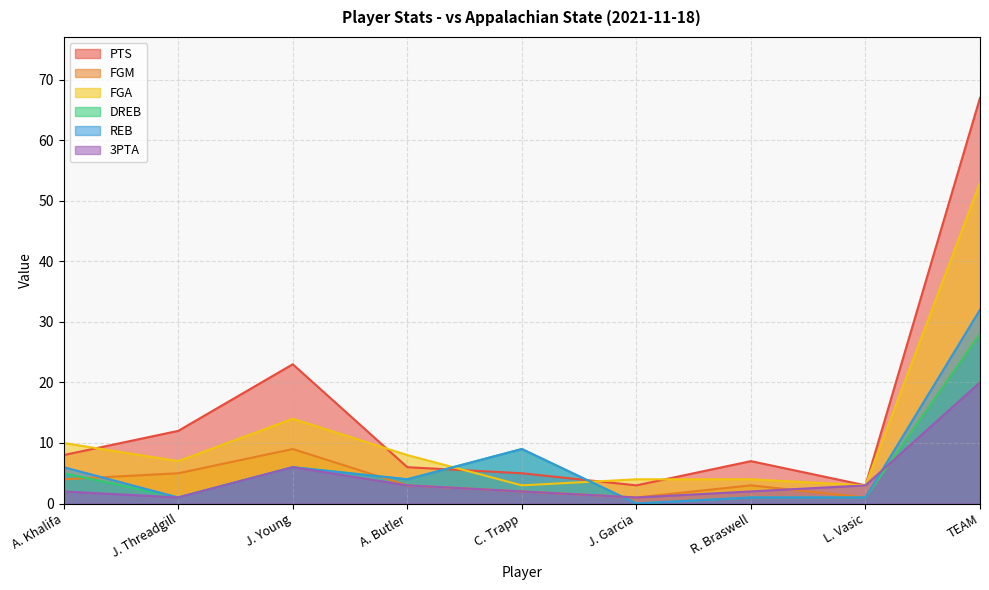

Reading left to right, list all the values displayed in this chart.

PTS: A. Khalifa=8	J. Threadgill=12	J. Young=23	A. Butler=6	C. Trapp=5	J. Garcia=3	R. Braswell=7	L. Vasic=3	TEAM=67
FGM: A. Khalifa=4	J. Threadgill=5	J. Young=9	A. Butler=3	C. Trapp=2	J. Garcia=1	R. Braswell=3	L. Vasic=1	TEAM=28
FGA: A. Khalifa=10	J. Threadgill=7	J. Young=14	A. Butler=8	C. Trapp=3	J. Garcia=4	R. Braswell=4	L. Vasic=3	TEAM=53
DREB: A. Khalifa=5	J. Threadgill=1	J. Young=6	A. Butler=4	C. Trapp=9	J. Garcia=0	R. Braswell=1	L. Vasic=1	TEAM=28
REB: A. Khalifa=6	J. Threadgill=1	J. Young=6	A. Butler=4	C. Trapp=9	J. Garcia=0	R. Braswell=1	L. Vasic=1	TEAM=32
3PTA: A. Khalifa=2	J. Threadgill=1	J. Young=6	A. Butler=3	C. Trapp=2	J. Garcia=1	R. Braswell=2	L. Vasic=3	TEAM=20